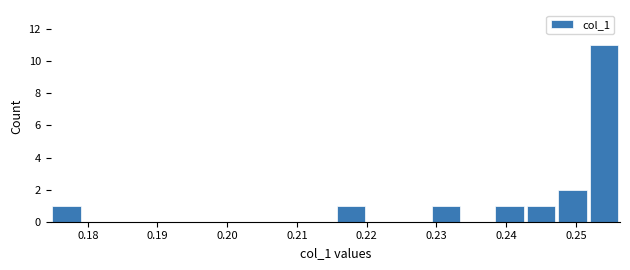

Reading left to right, transcribe this chart: for each bar, give the range it covers on the x-axis and its height. Neither the bar edges nor the heights are printed on the chart, so give them approximately, as read against the axes.

0.175 to 0.179: 1
0.179 to 0.184: 0
0.184 to 0.188: 0
0.188 to 0.193: 0
0.193 to 0.197: 0
0.197 to 0.202: 0
0.202 to 0.206: 0
0.206 to 0.211: 0
0.211 to 0.216: 0
0.216 to 0.220: 1
0.220 to 0.225: 0
0.225 to 0.229: 0
0.229 to 0.234: 1
0.234 to 0.238: 0
0.238 to 0.243: 1
0.243 to 0.247: 1
0.247 to 0.252: 2
0.252 to 0.256: 11